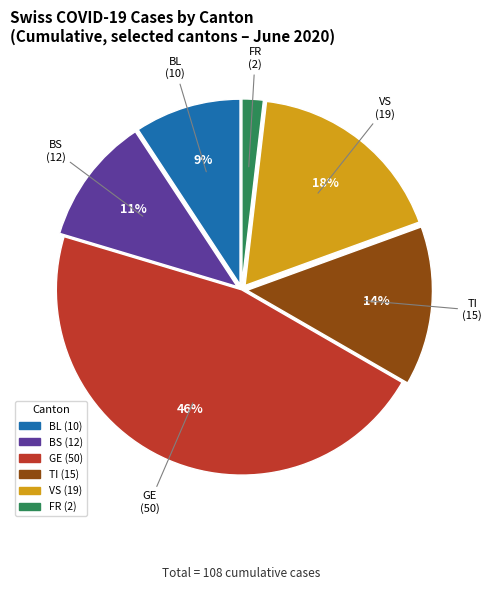

How many slices are in this pie chart?

6